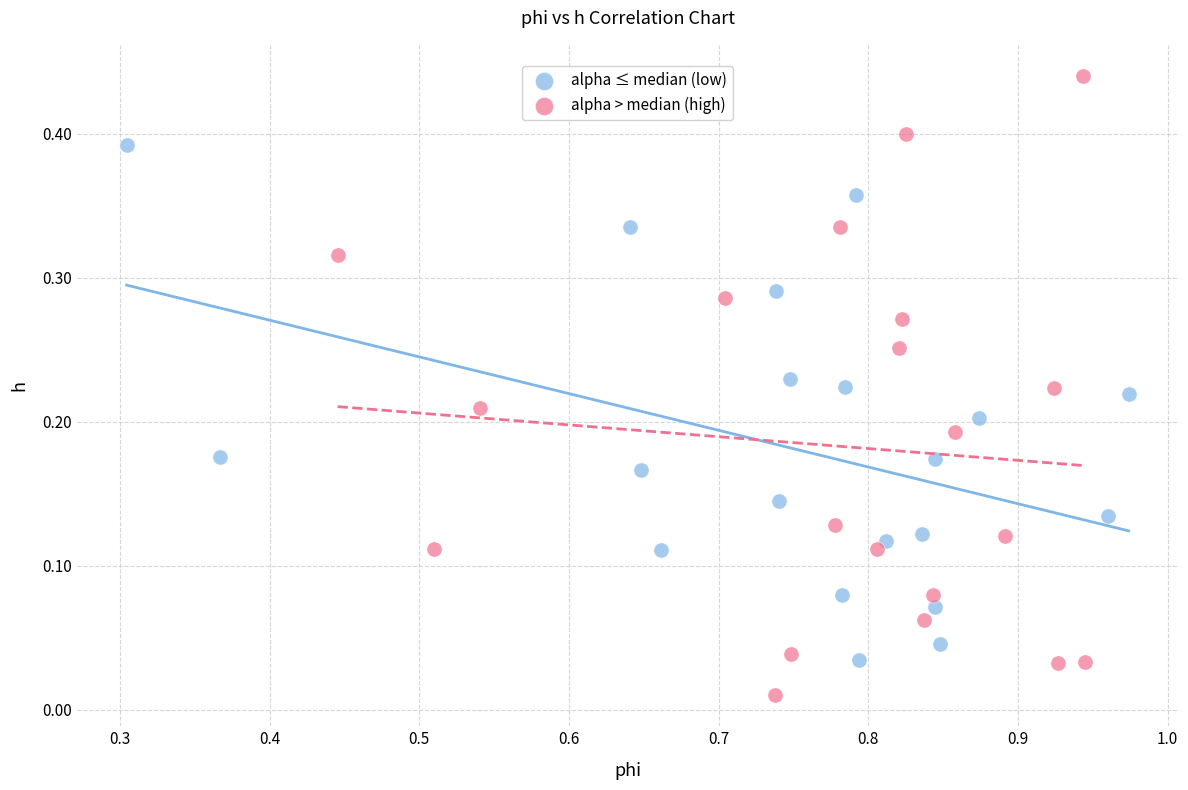

Which series reaches the minimum Y coordinate?

alpha > median (high)